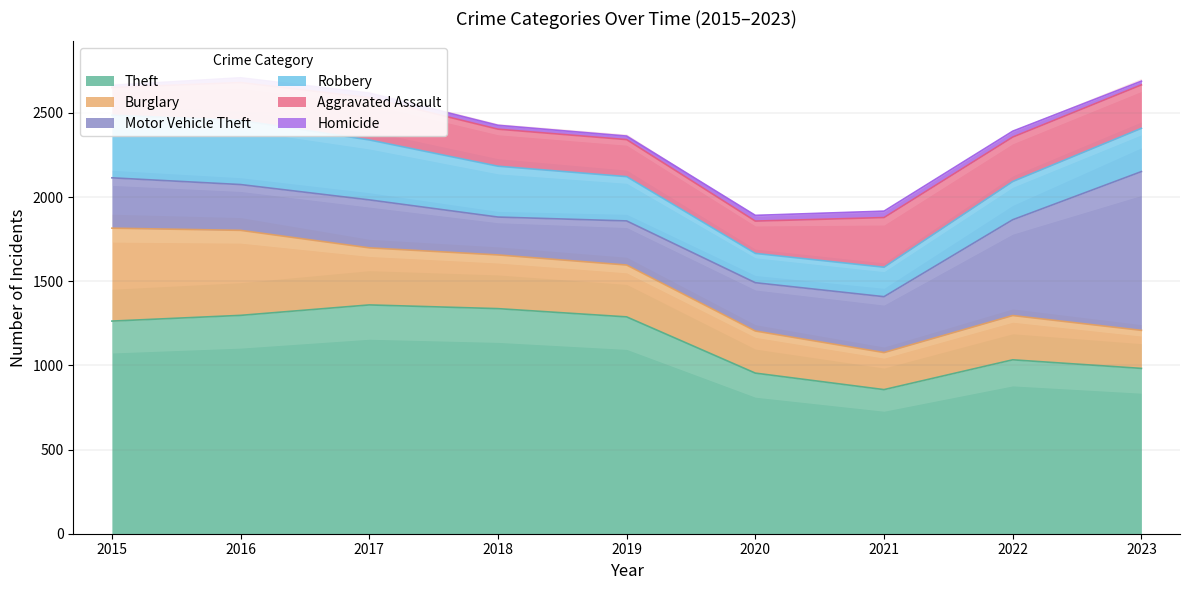

Does the chart display data point markers on the line(s)?

No